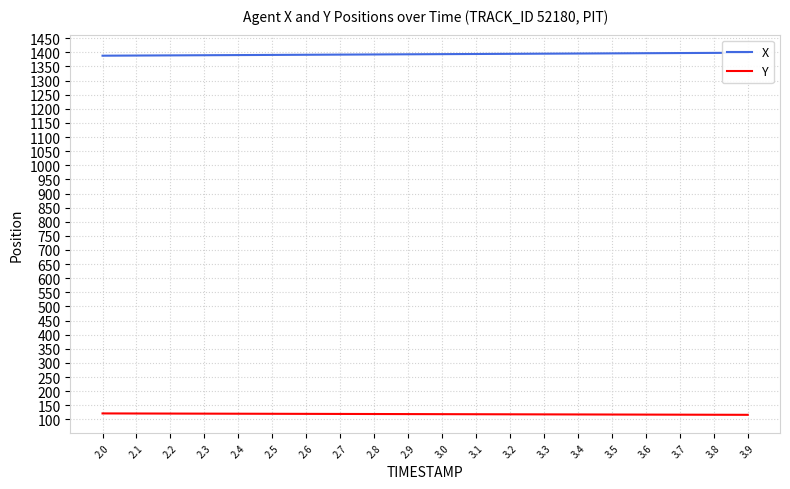

Which series has the largest range (max minus min)?

X